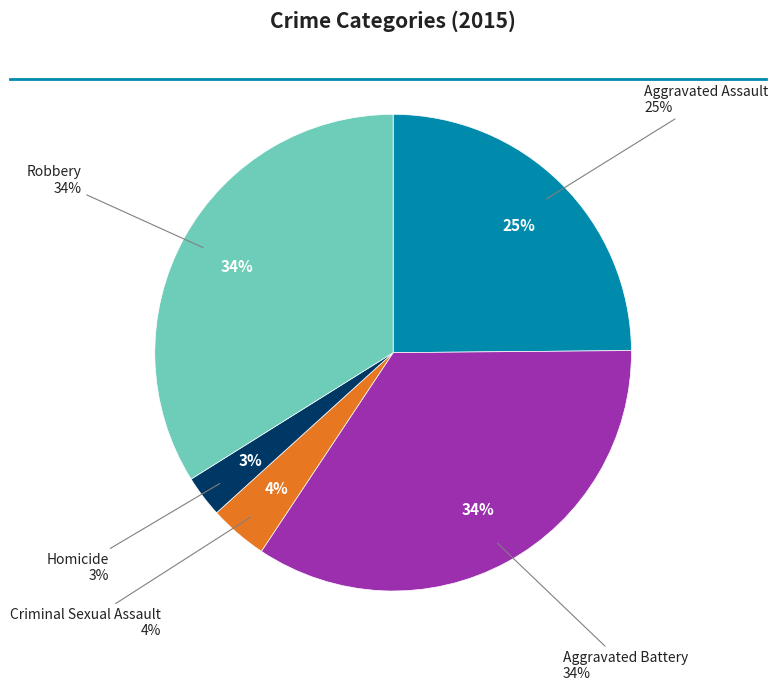

Does Aggravated Assault represent more than half of the total?

No